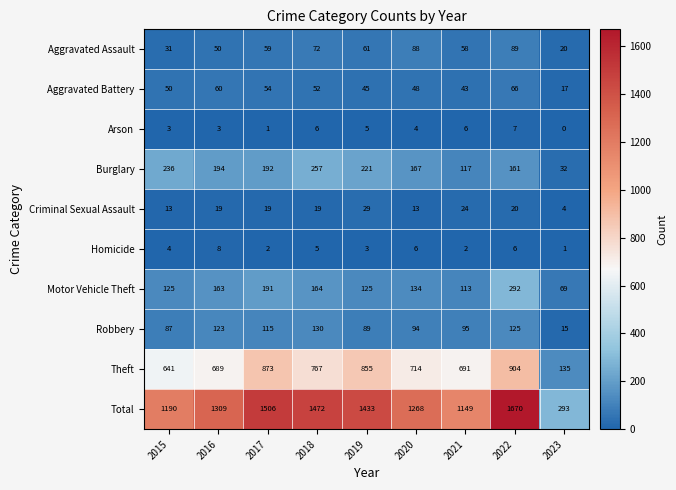

Which series has the largest range (max minus min)?

Total